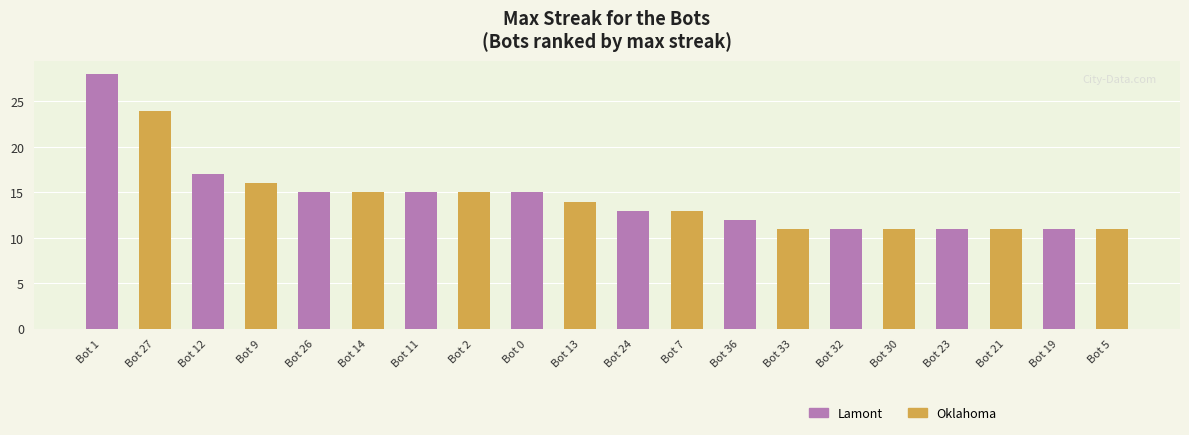

What is the average value?

14